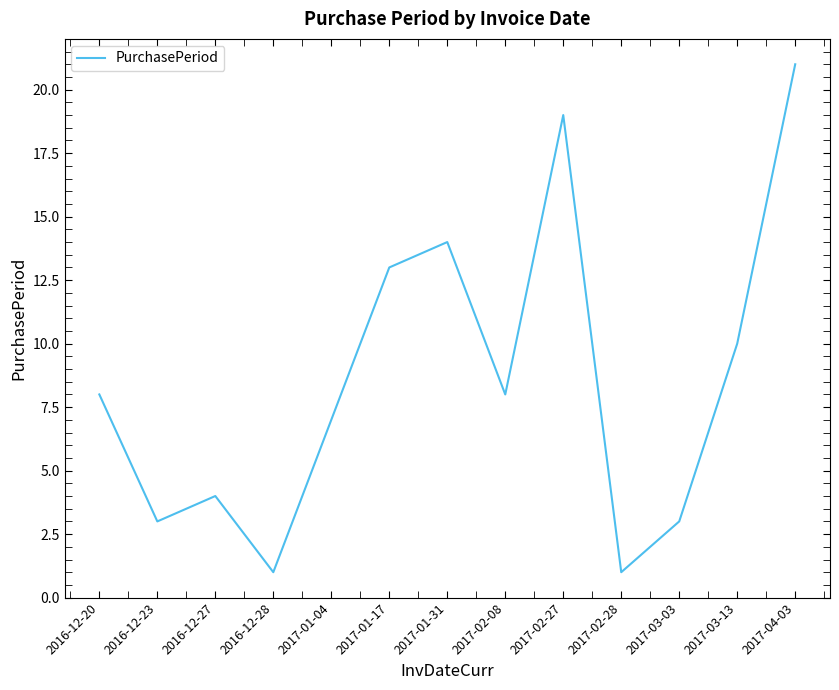

Is it true that the value at 2017-04-03 is 27?

False